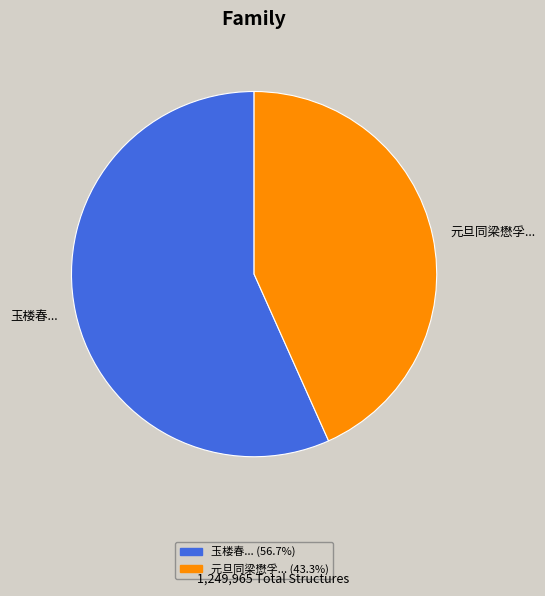

Do 玉楼春... and 元旦同梁懋孚... together represent more than half of the pie?

Yes